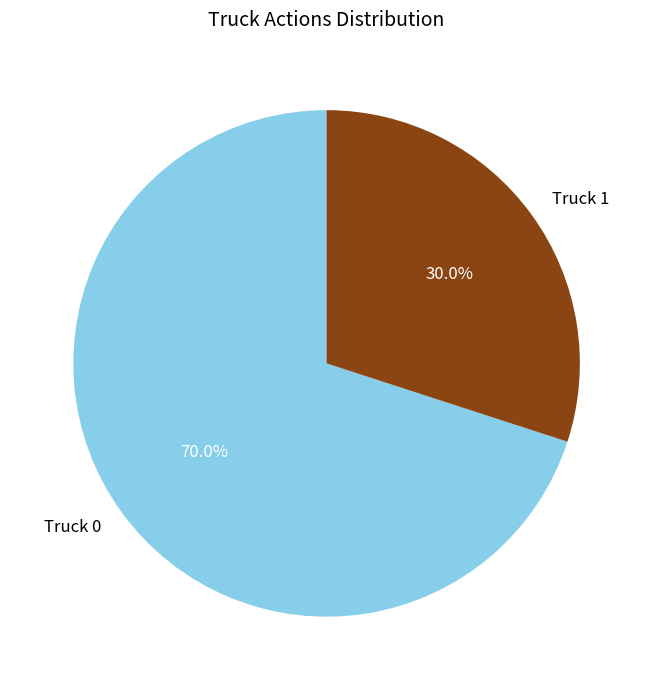

What percentage is the Truck 1 slice, to the nearest percent?

30%